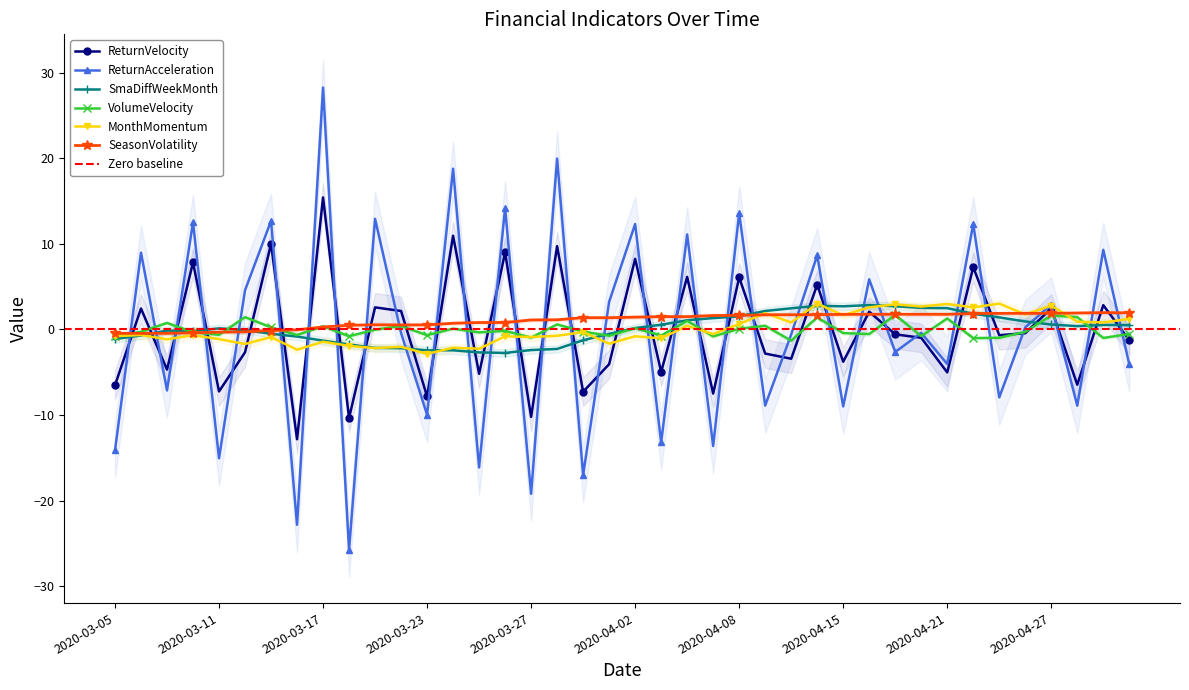

How many intersections are there between VolumeVelocity and SmaDiffWeekMonth?

5